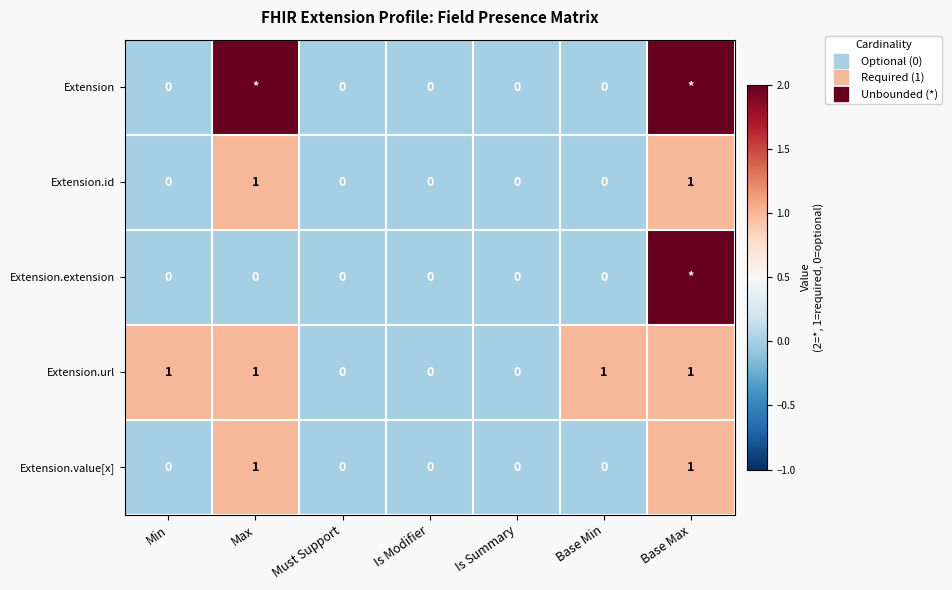

At how many categories does at least one series exceed 1?

2